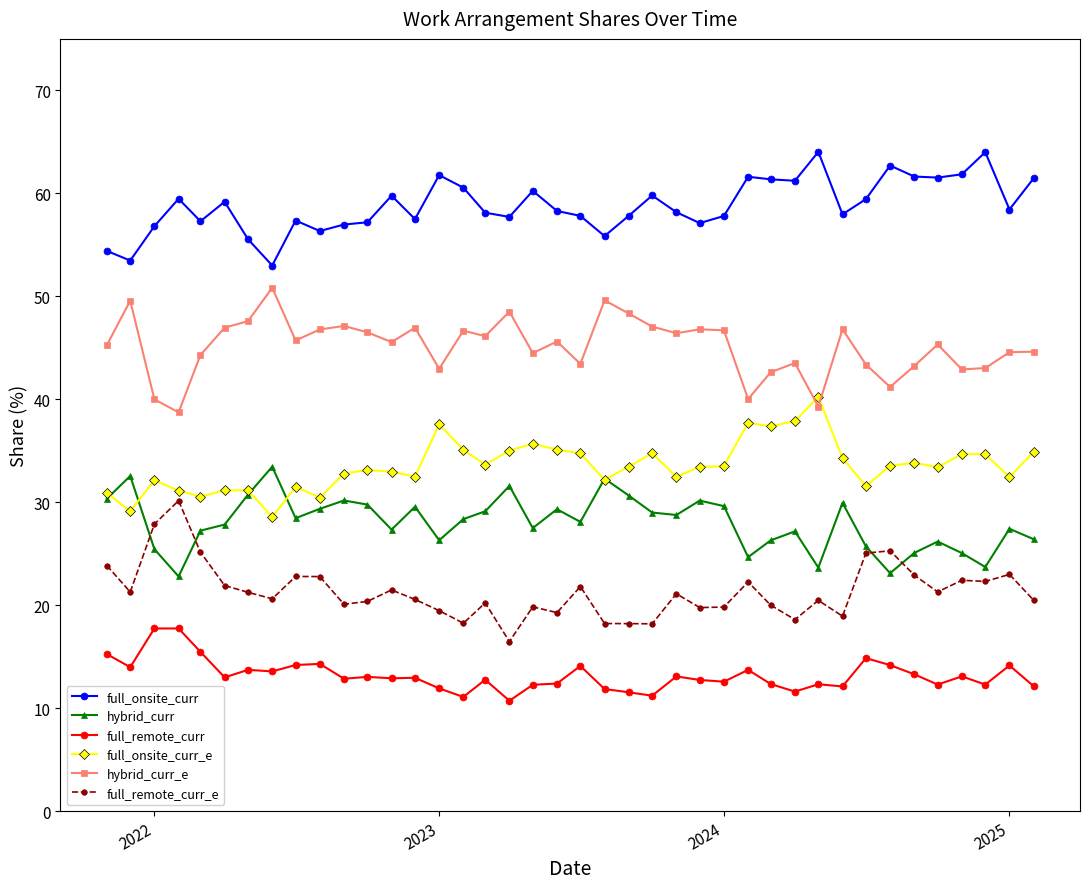

What is the maximum value for full_remote_curr?

17.7